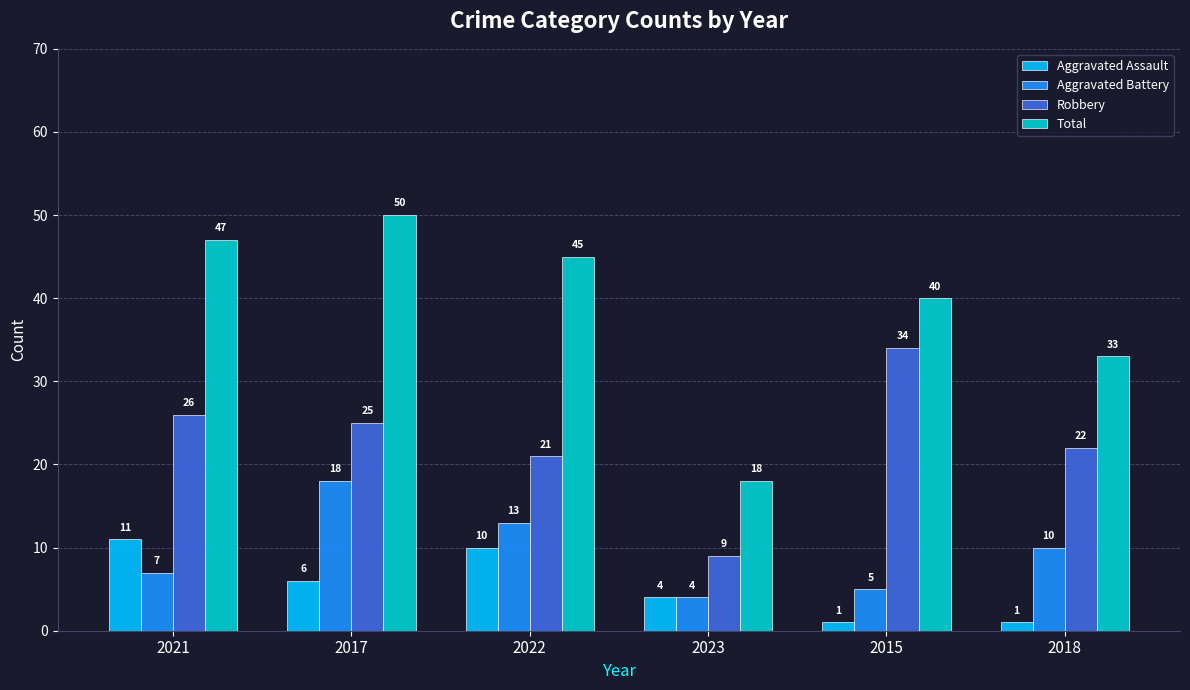

The value of Total at 2015 is 40. True or false?

True